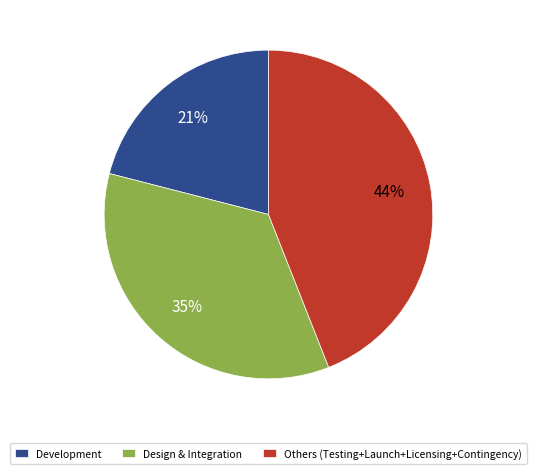

How many segments does this pie chart have?

3